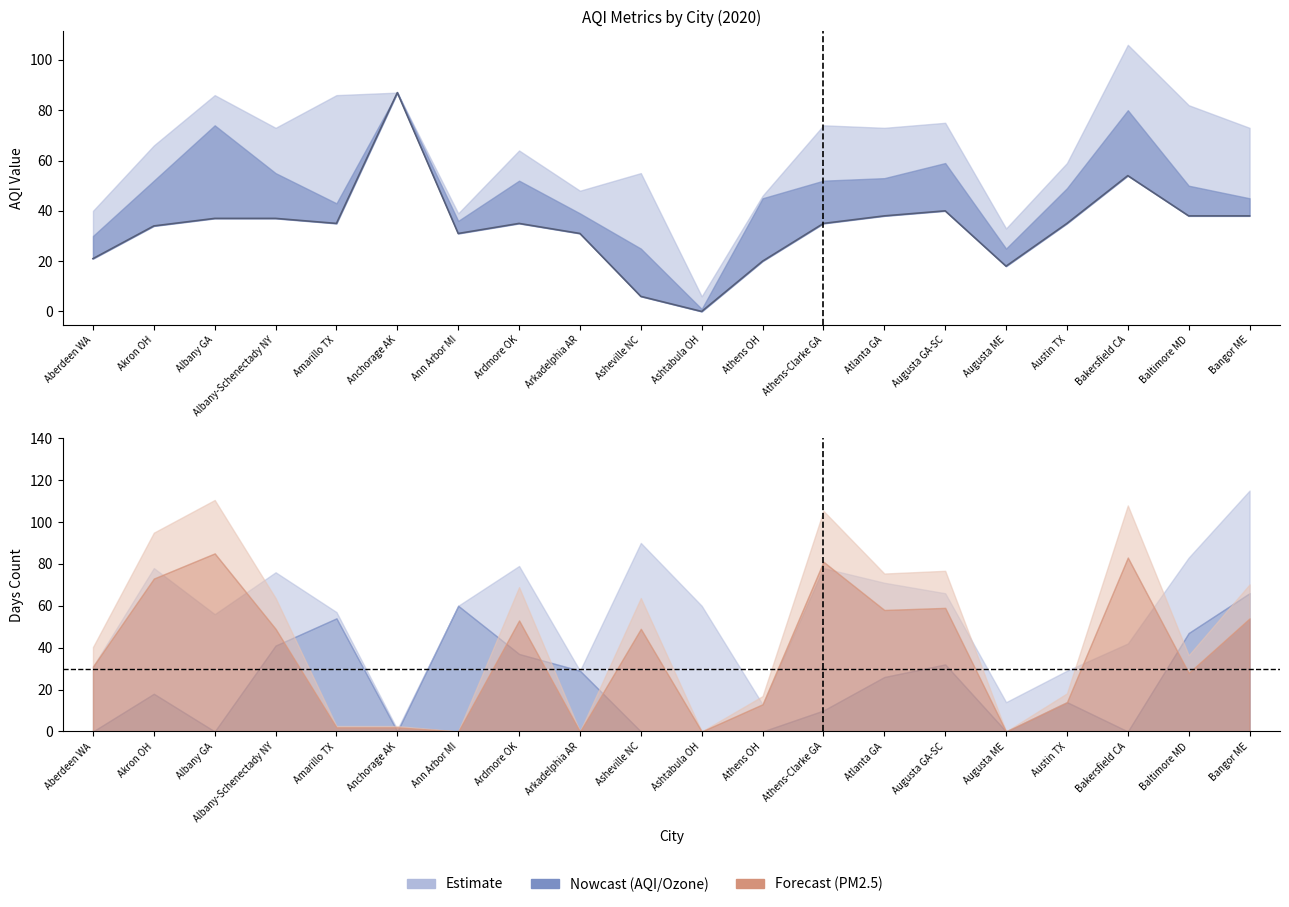

What position from the right is Augusta ME?

5